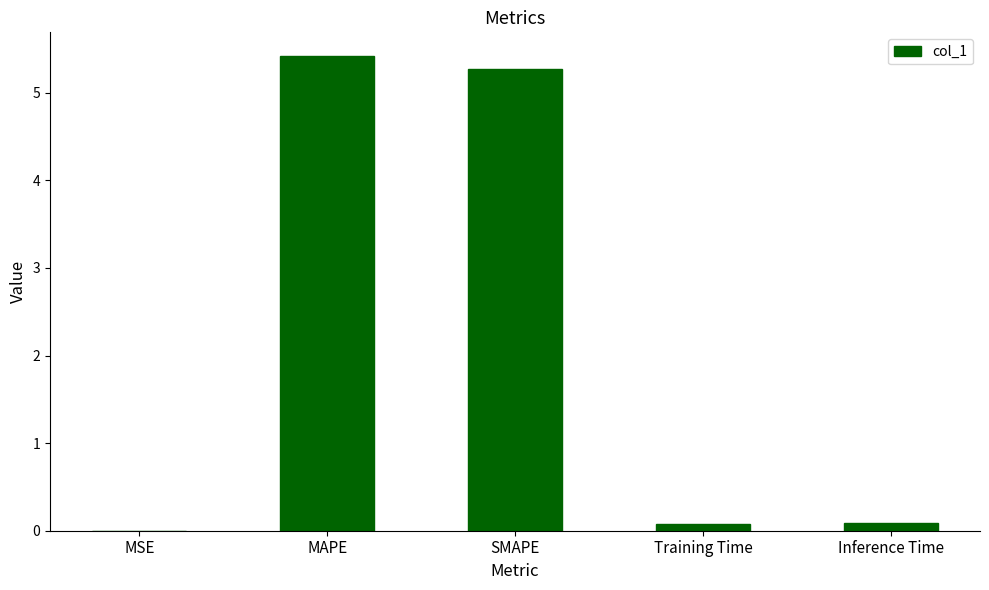

What is the sum of all values?

10.9